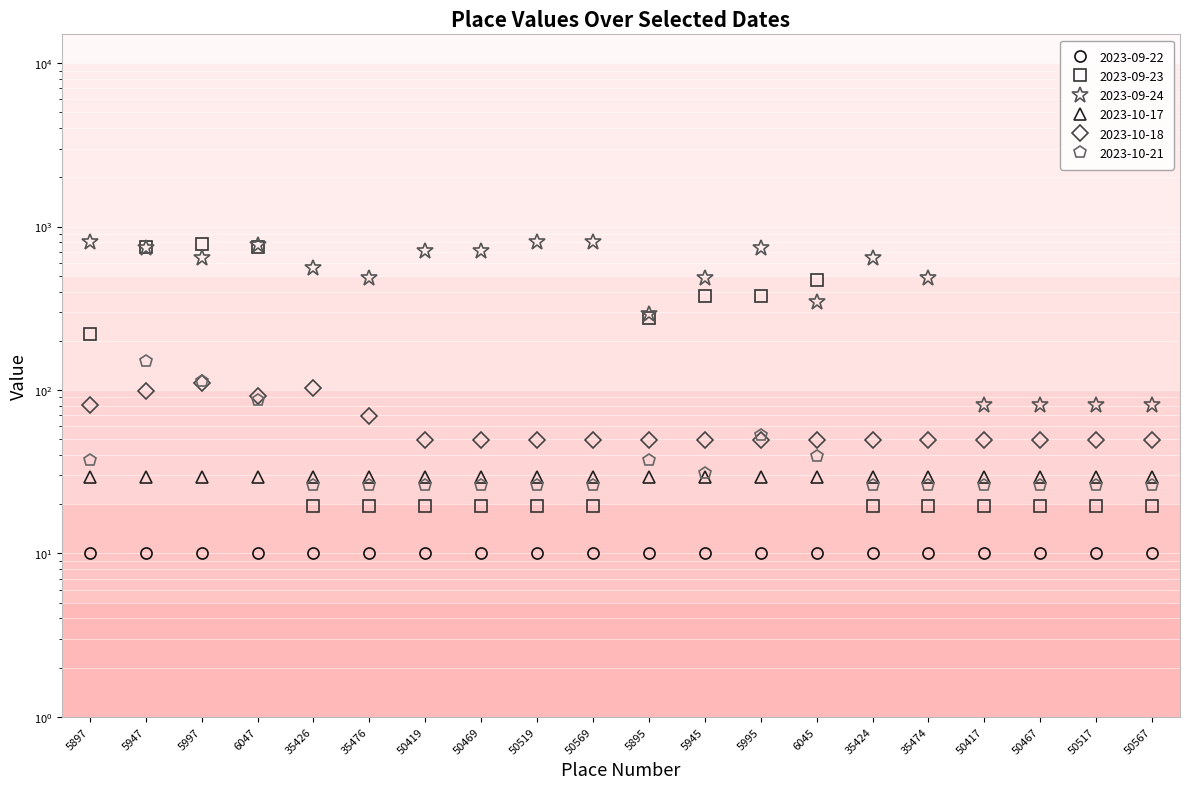

True or false: 2023-09-22 has a value of 10.1 at 5947.

True